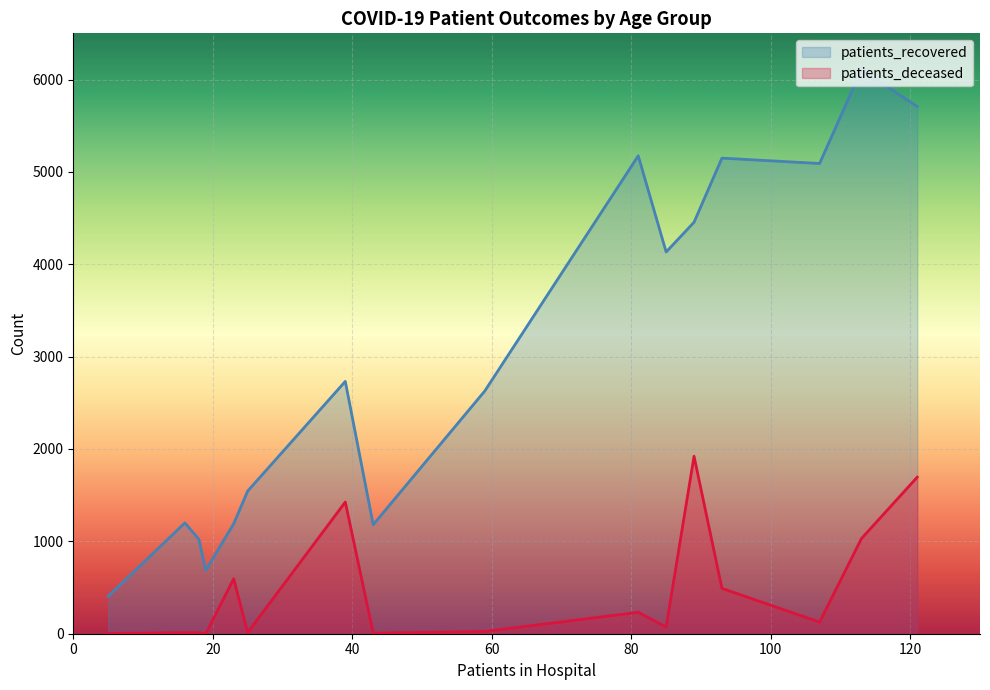

Which series has the largest range (max minus min)?

patients_recovered